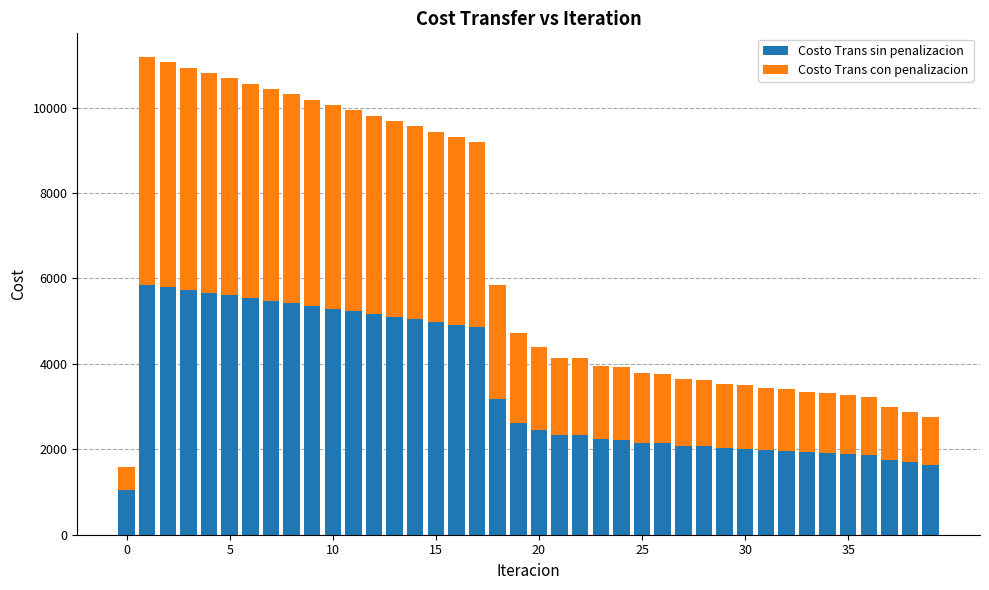

What is the difference between the maximum and minimum values in the Costo Trans sin penalizacion series?

4797.0